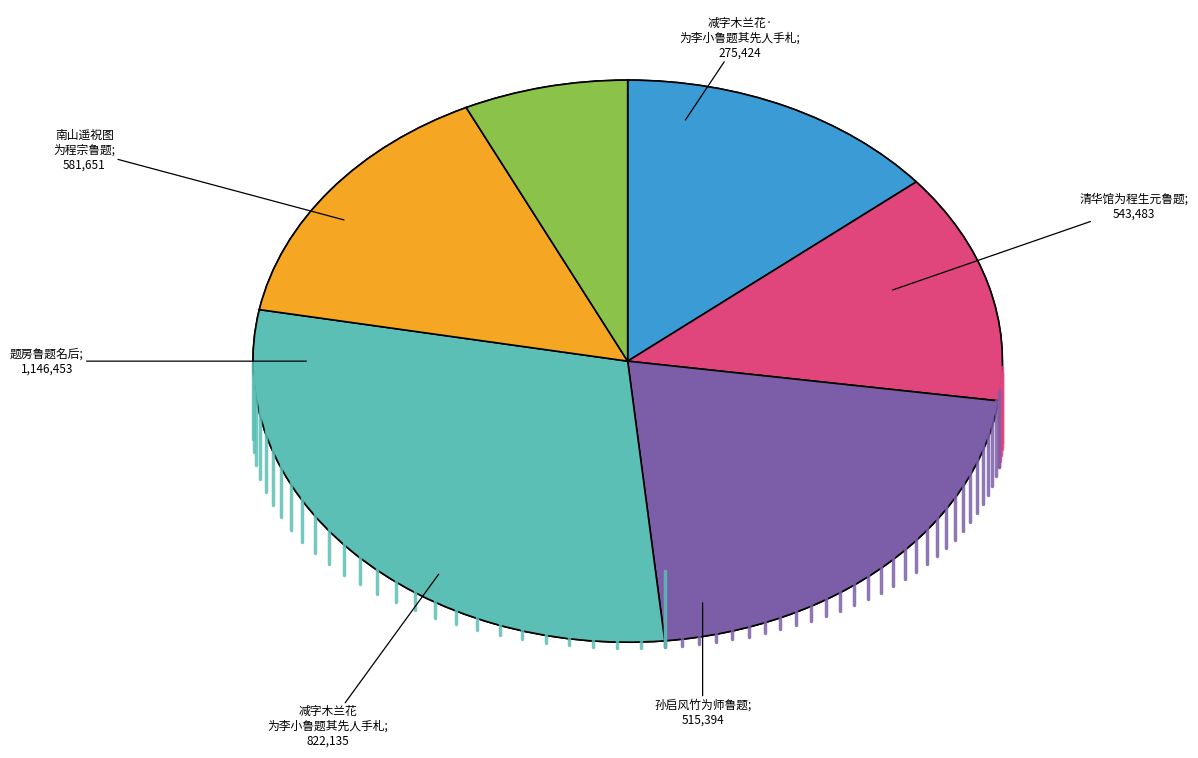

Is there a majority slice in this chart?

No